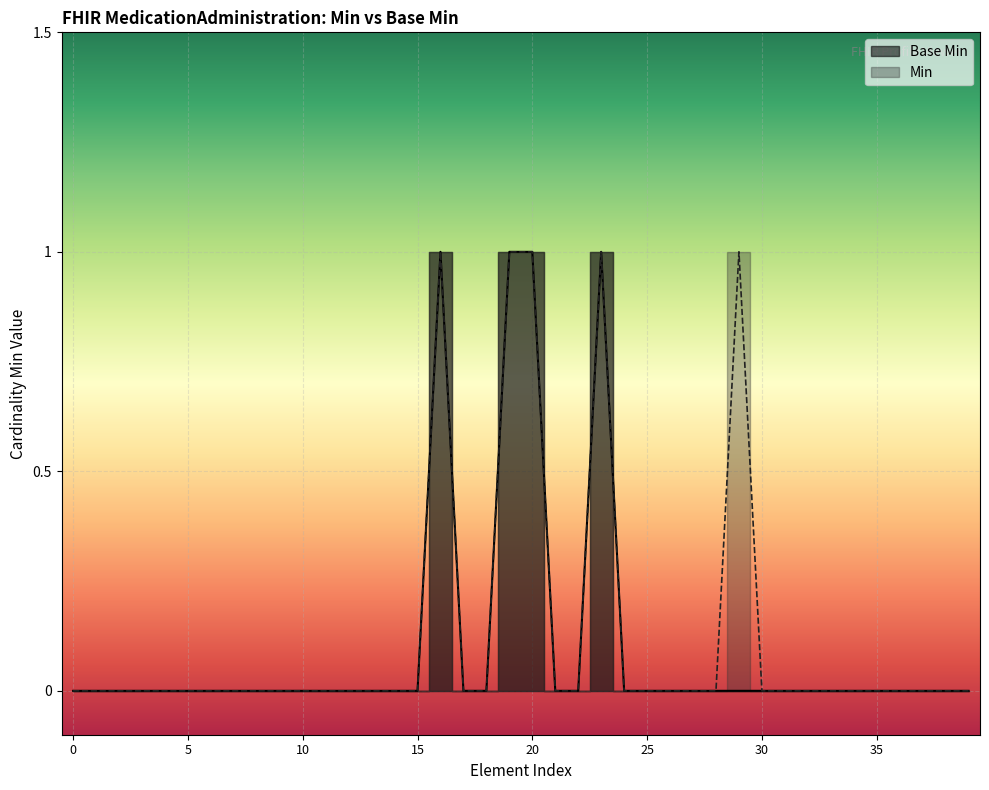

The chart shows a value of 0 at MedicationAdministration.extension. True or false?

True